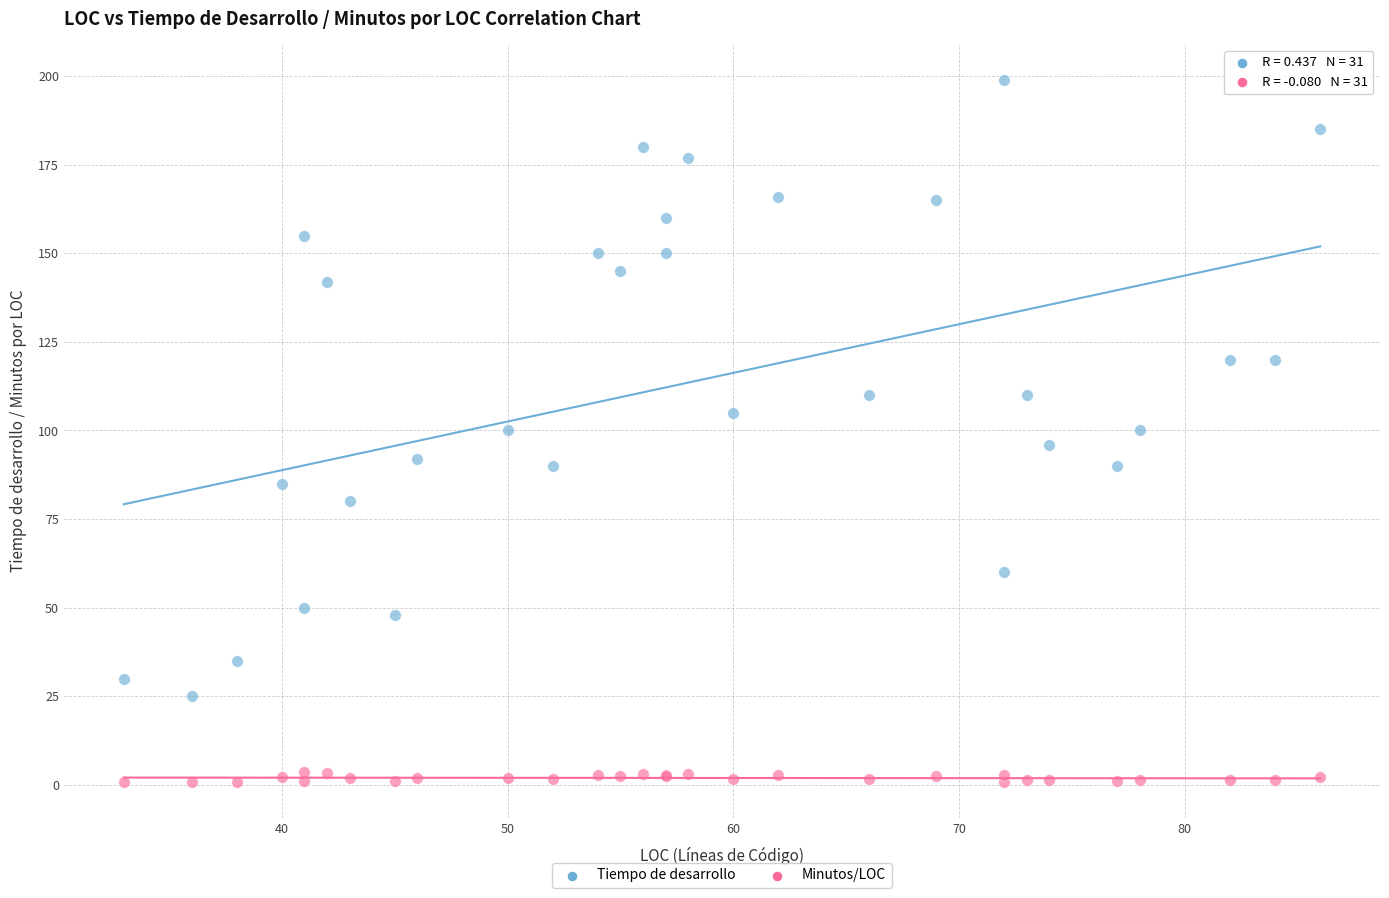

Which series contains the highest Y value?

Tiempo de desarrollo